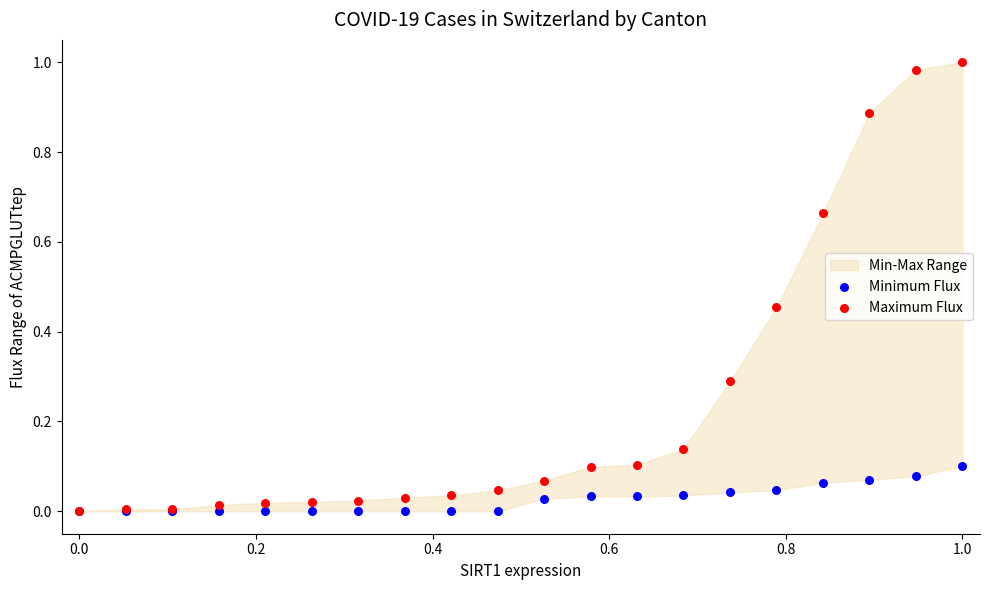

Which series contains the lowest Y value?

Minimum Flux